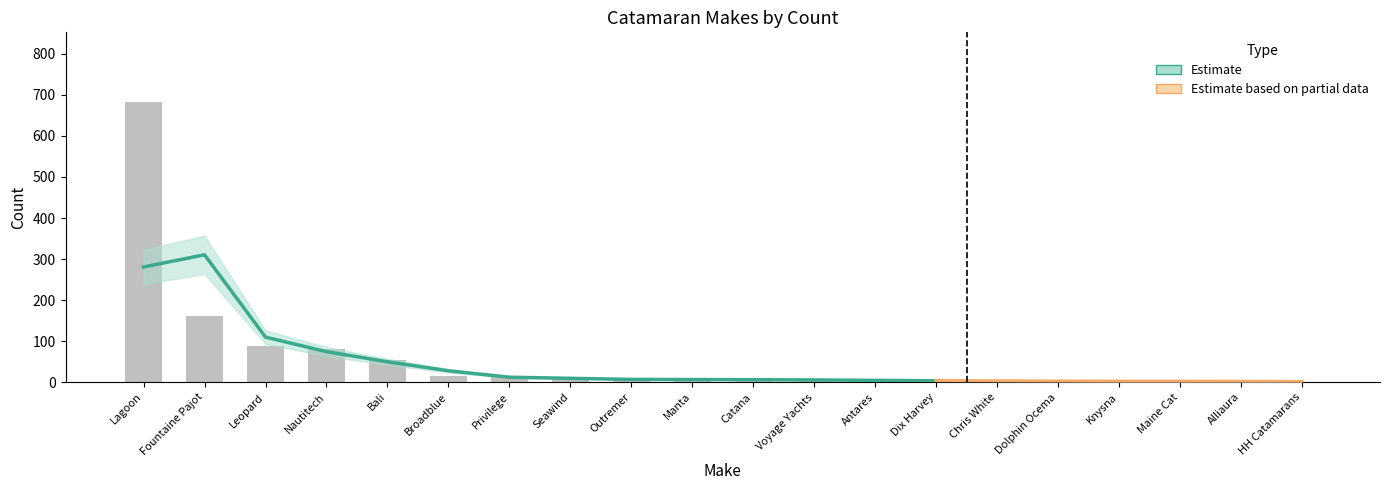

What is the greatest value displayed?

682